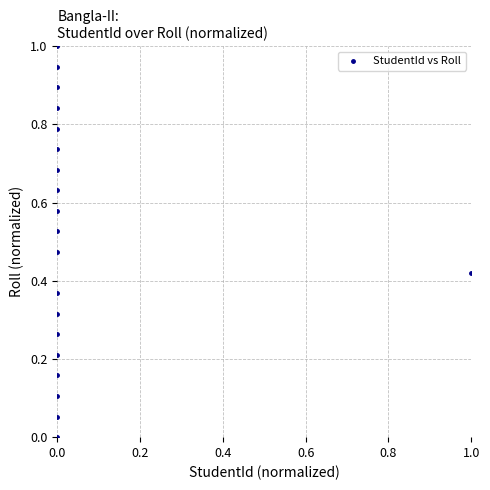

What is the range of Y values (max minus min)?

1.0